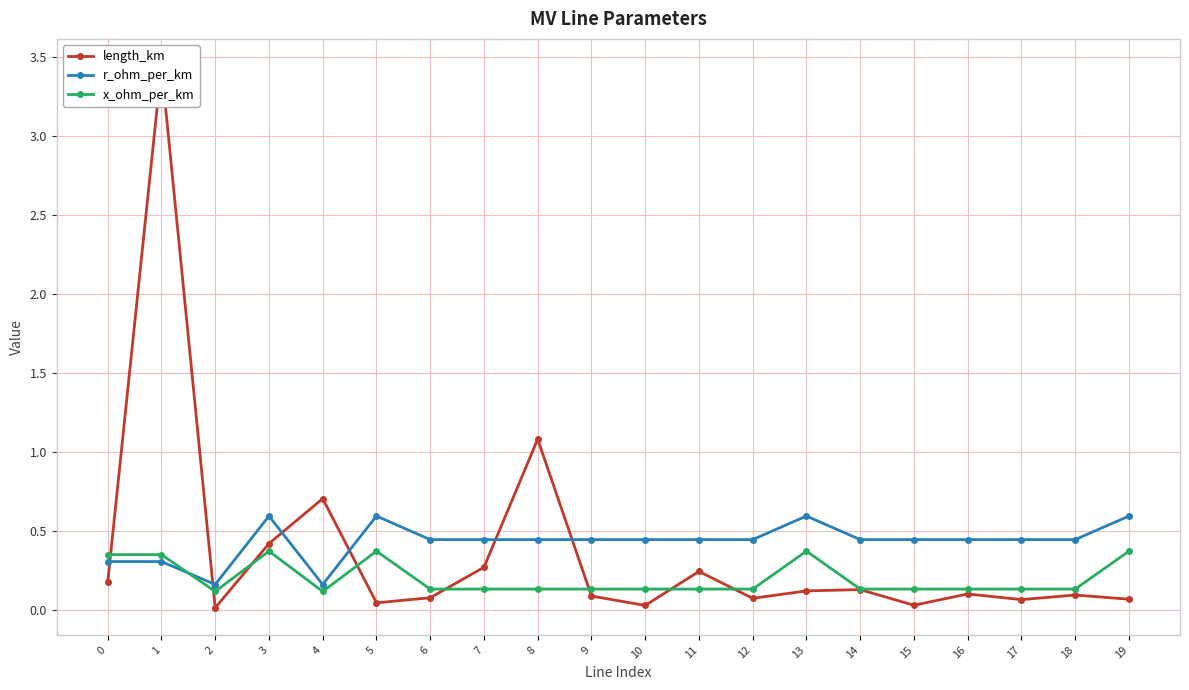

Which series has the largest total across all categories?

r_ohm_per_km